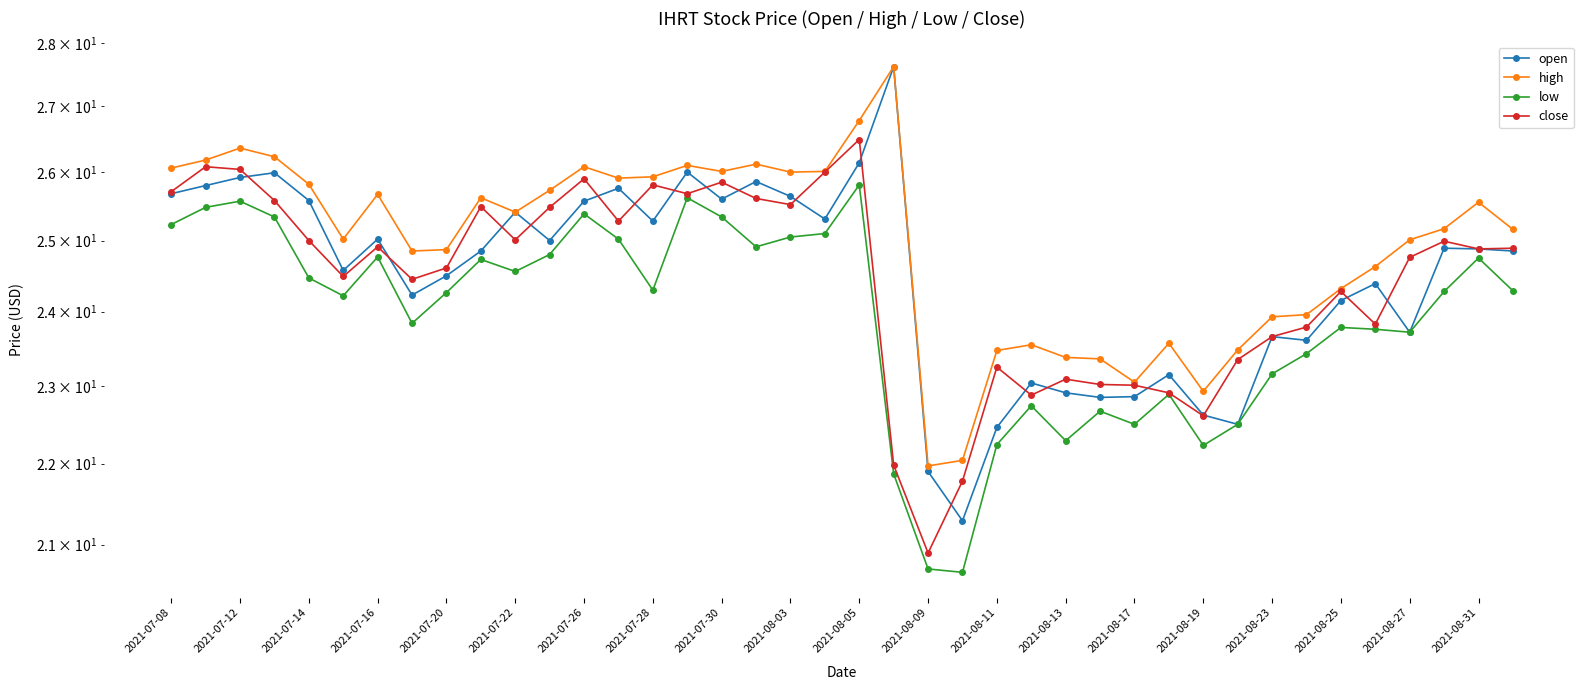

Rank the series by their maximum value, from highest to lowest.

open, high, close, low